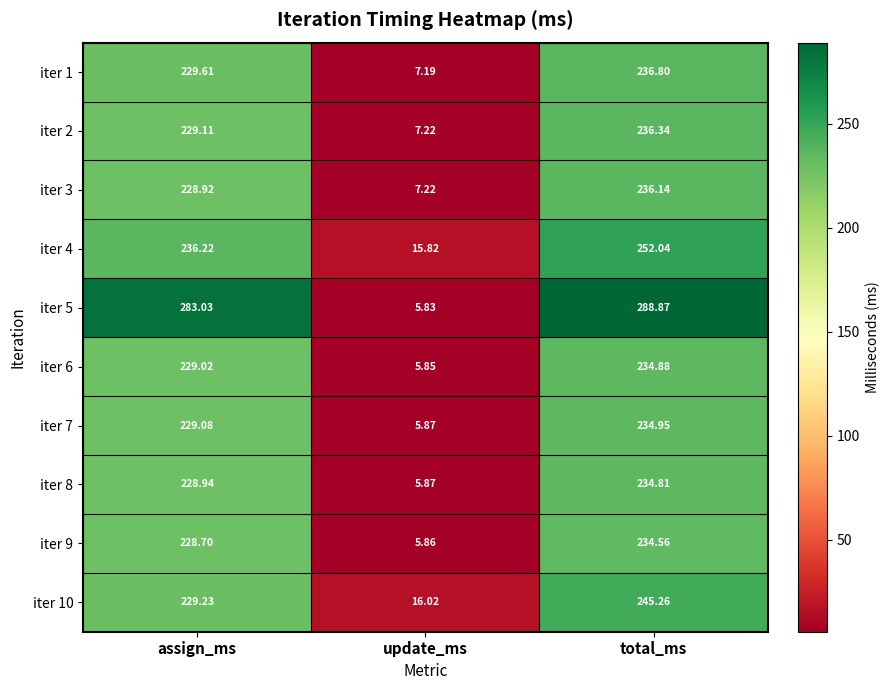

At which category does the chart reach its peak across all series?

total_ms